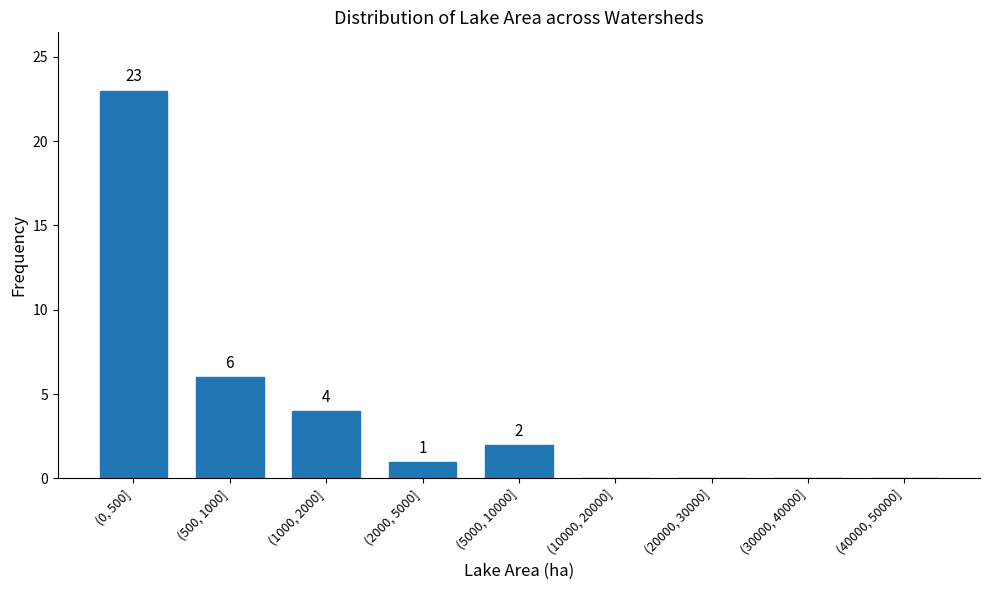

Which category has the highest value across all series?

(0, 500]